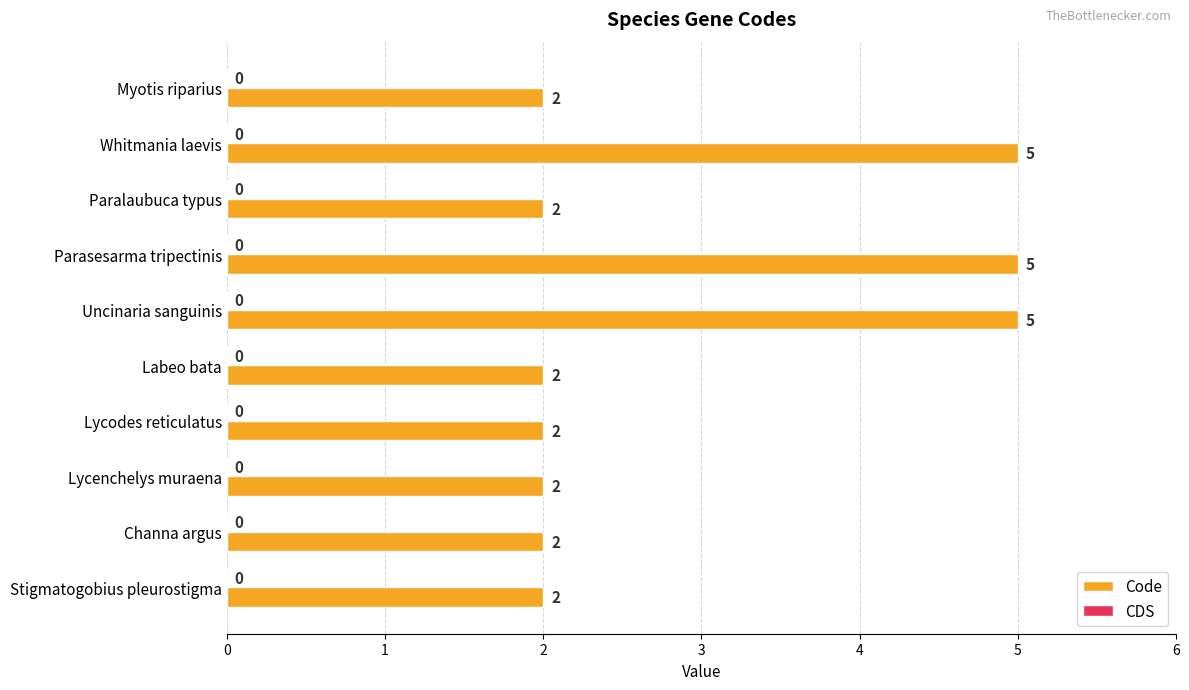

Read the value at Whitmania laevis.

5